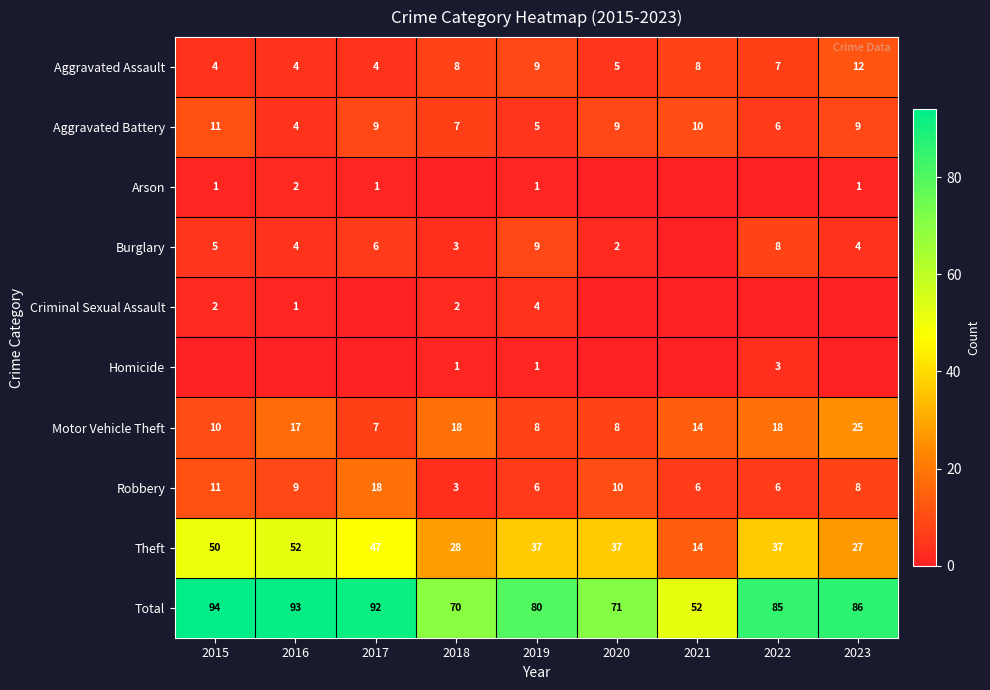

What is the difference between the Burglary values at 2023 and 2022?

4